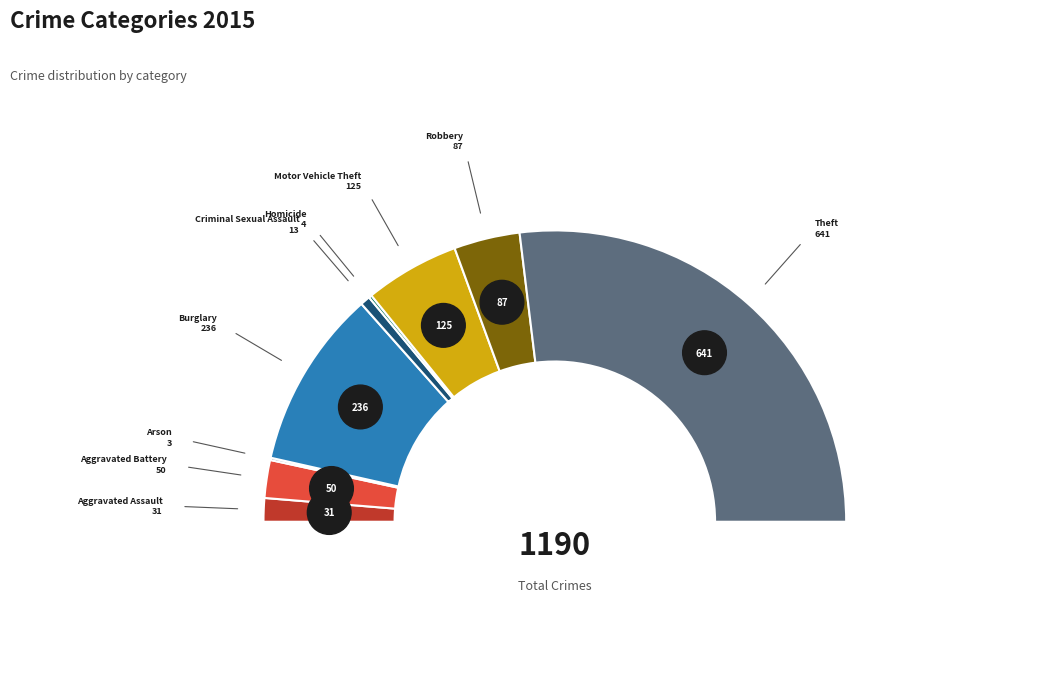

True or false: Arson accounts for 0% of the total.

True